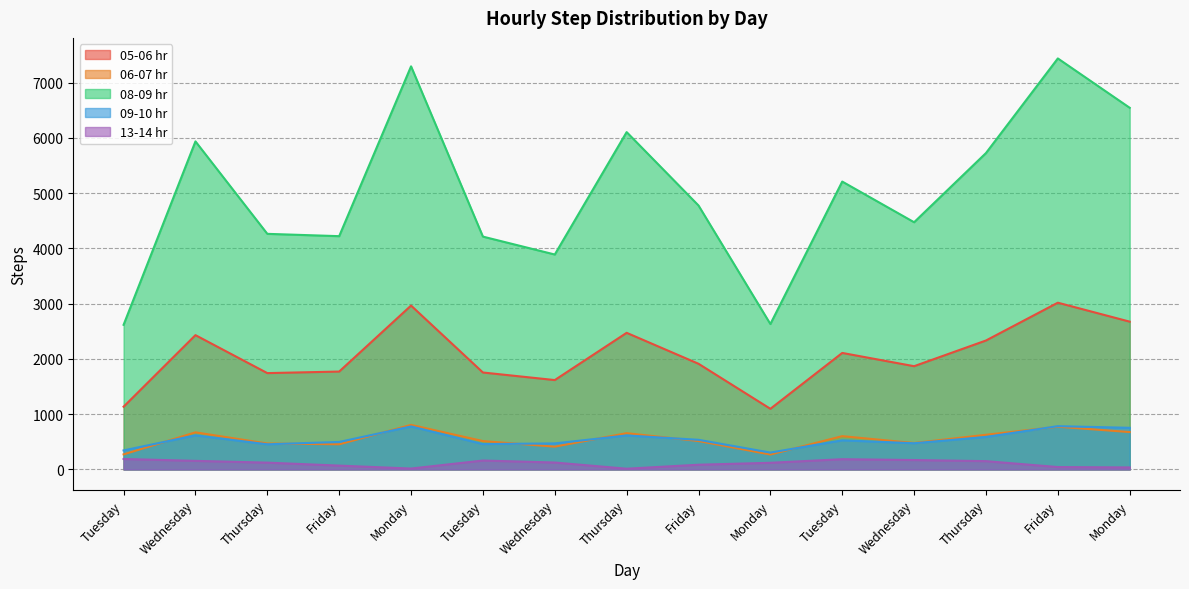

What is the difference between the 13-14 hr values at Thursday and Tuesday?

176